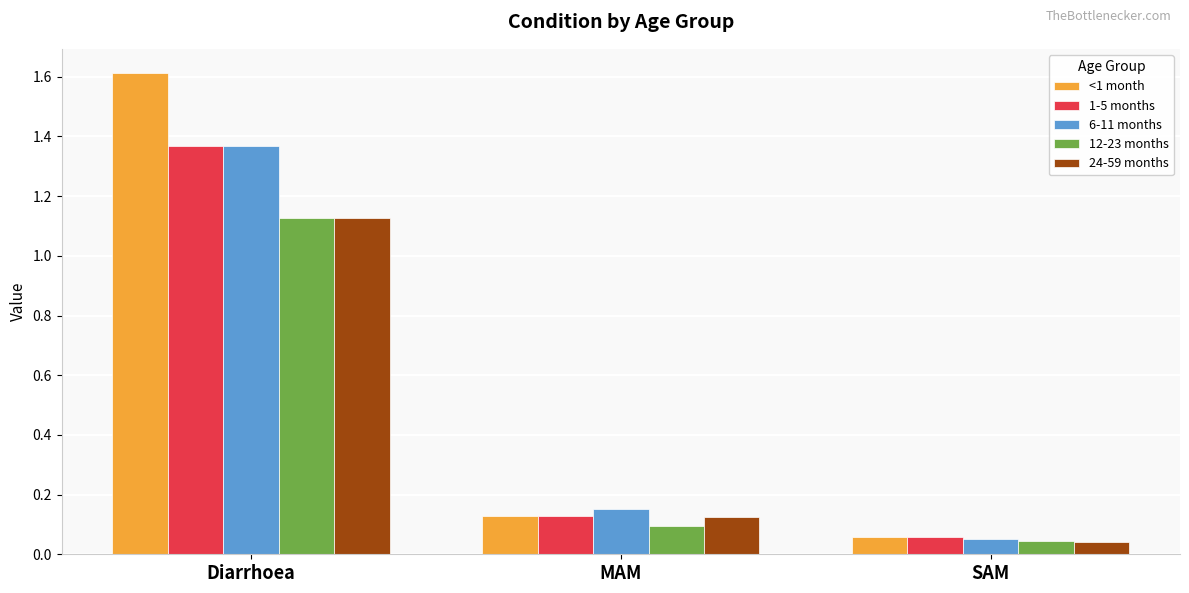

Which series has the largest range (max minus min)?

<1 month